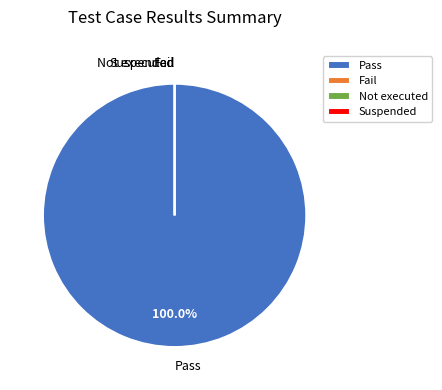

How many segments does this pie chart have?

4